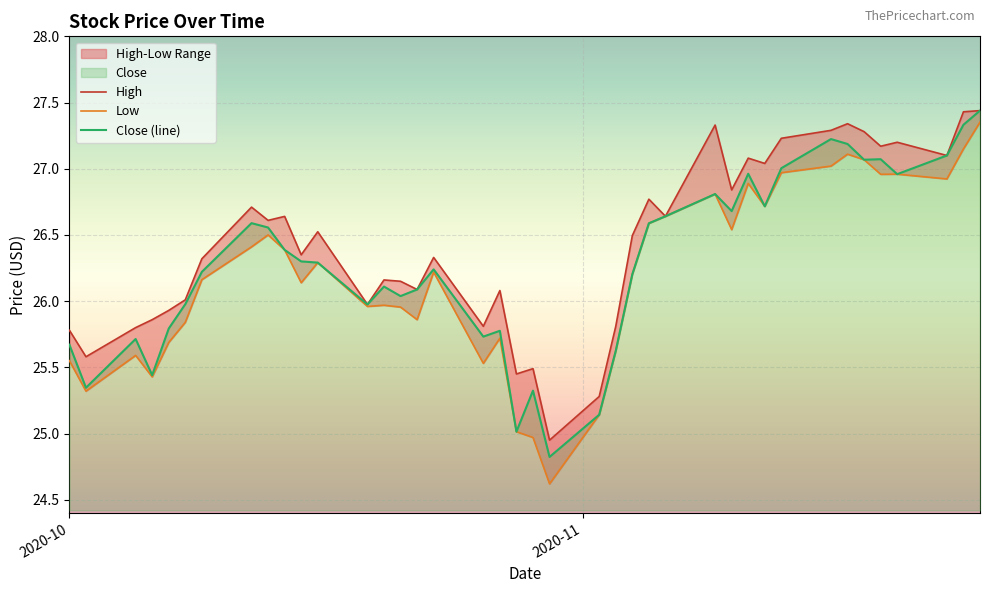

What is the sum of all Low values?

1047.8